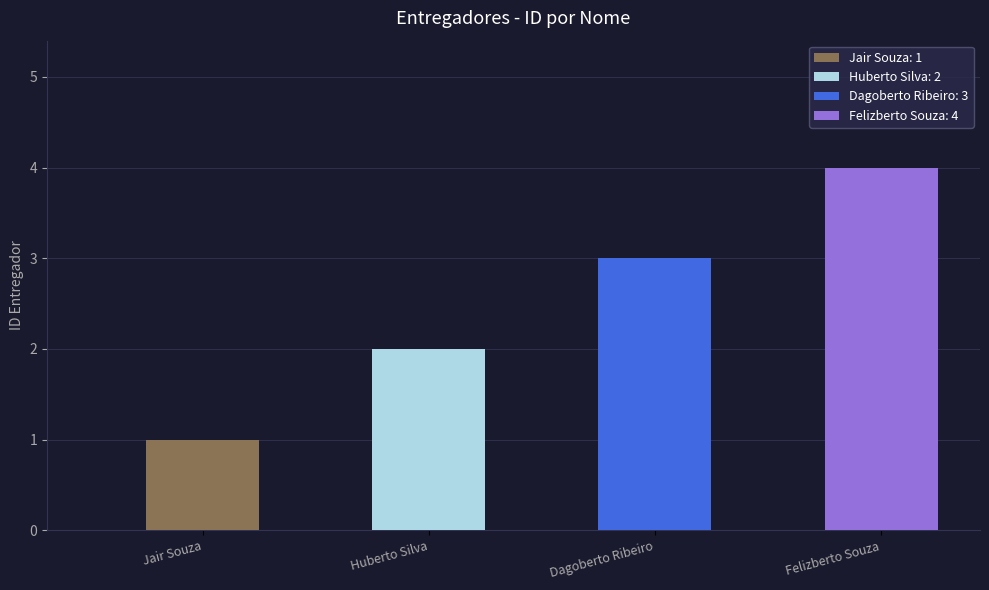

Which category has the lowest value across all series?

Jair Souza